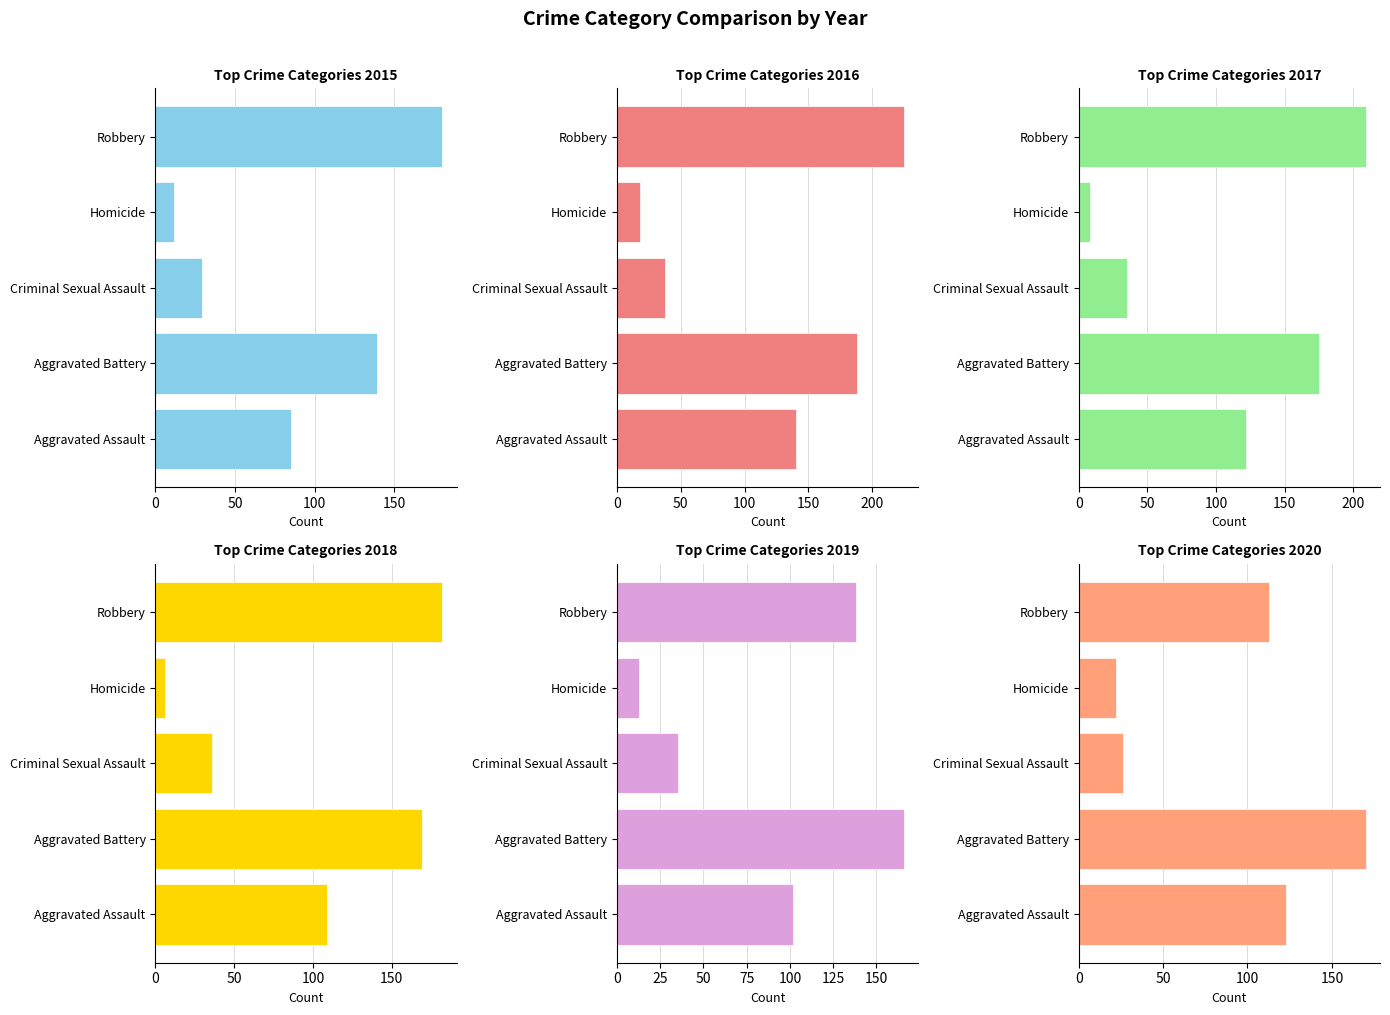

What position from the left is Robbery?

5